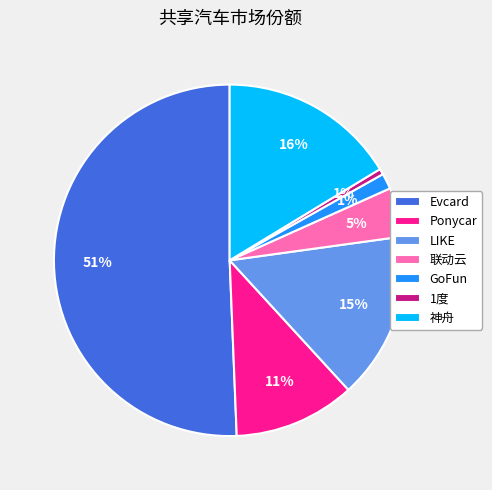

To the nearest percent, what portion does 1度 represent?

1%